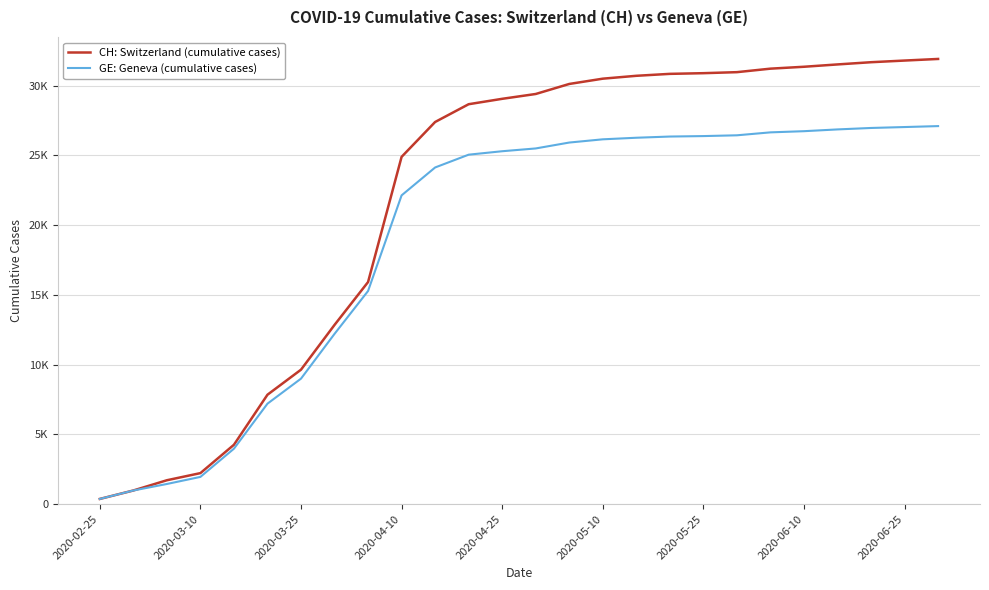

List the series in order of their overall mean, lowest first.

GE: Geneva (cumulative cases), CH: Switzerland (cumulative cases)